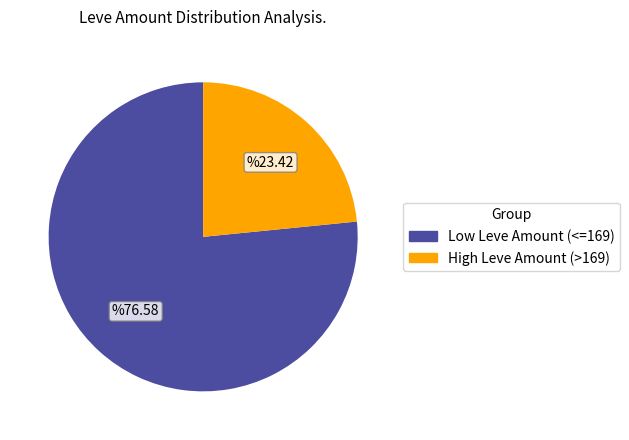

Is there any slice that represents more than half of the pie?

Yes